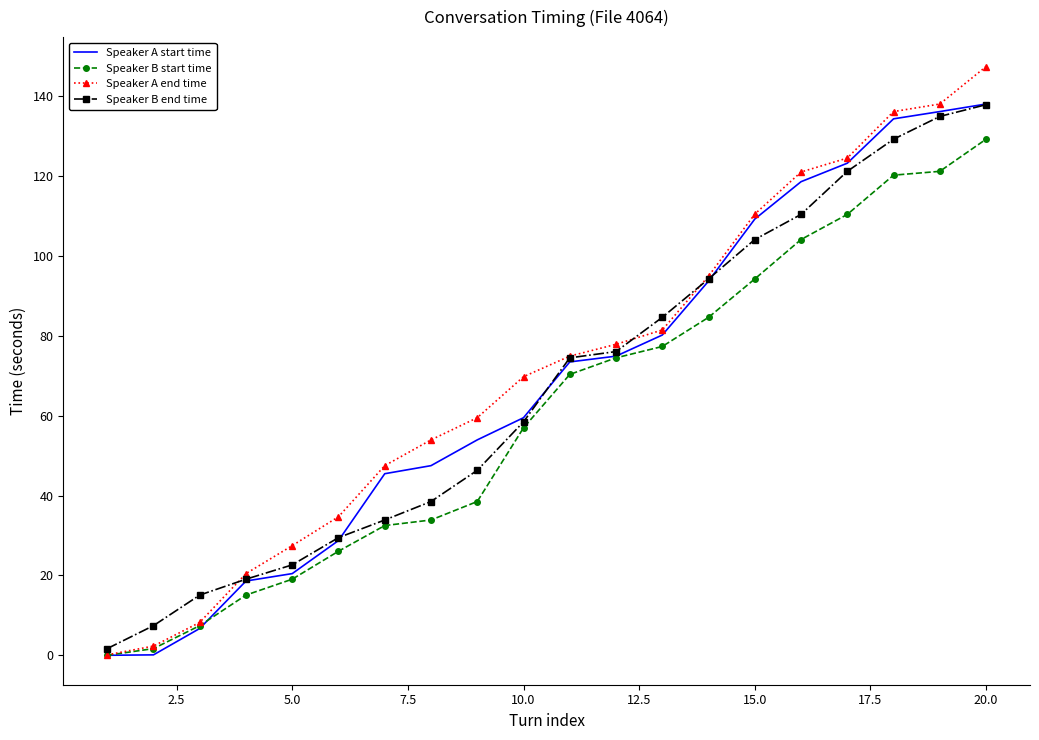

What is the sum of all Speaker B start time values?

1217.8